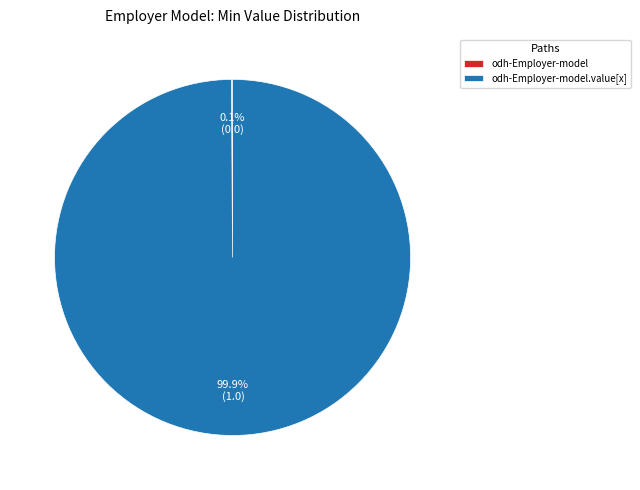

Is there a majority slice in this chart?

Yes